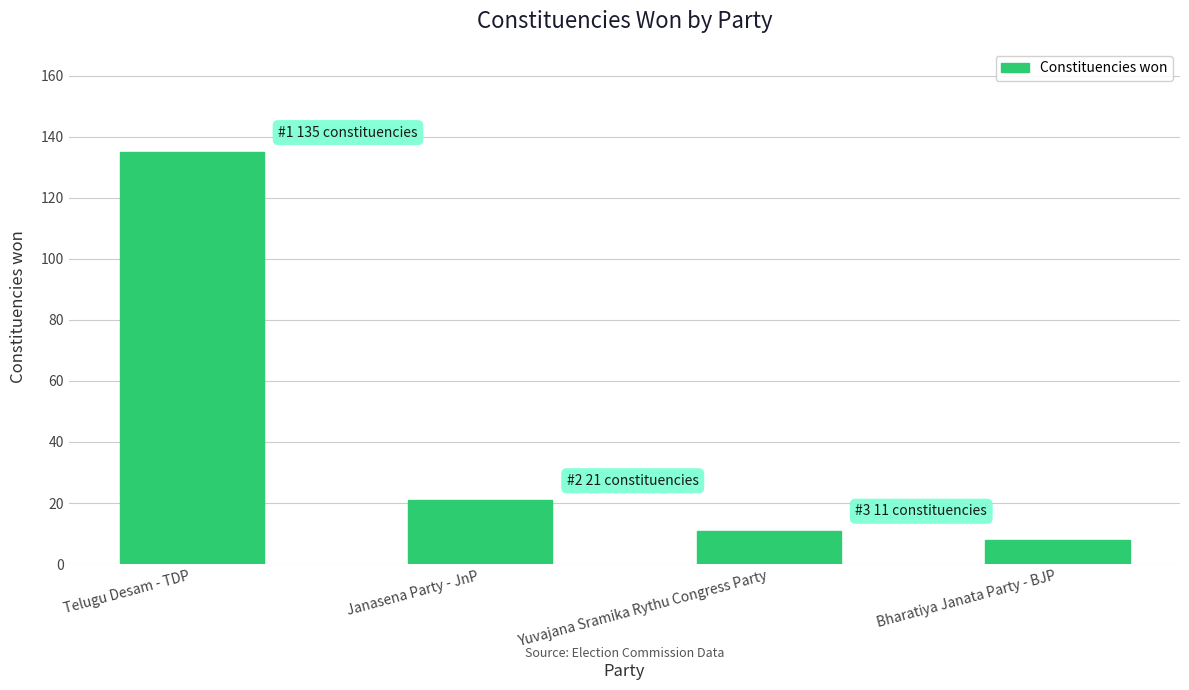

Count the number of data series in this chart.

1